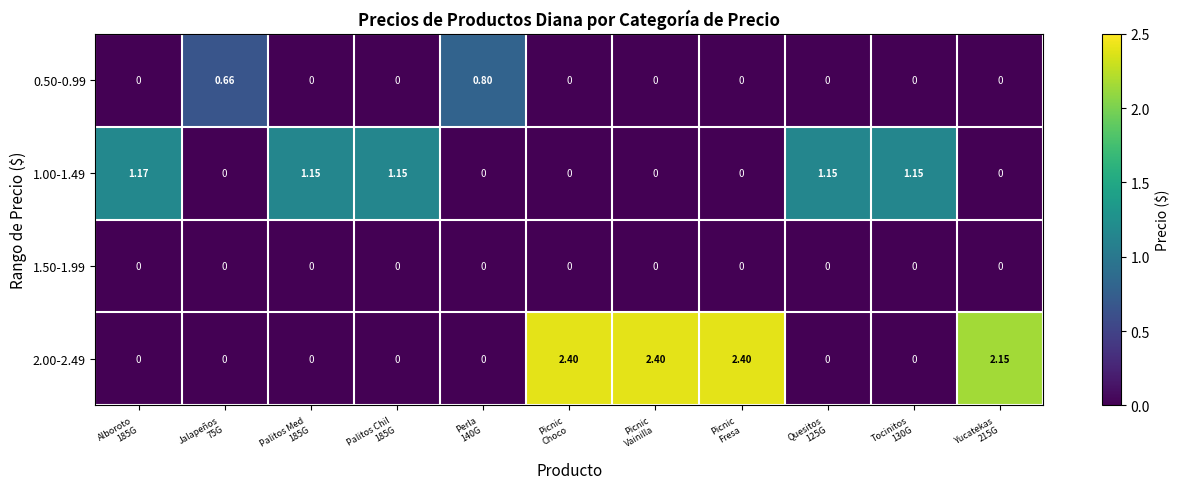

Between Quesitos
125G and Alboroto
185G, which is larger?

Quesitos
125G